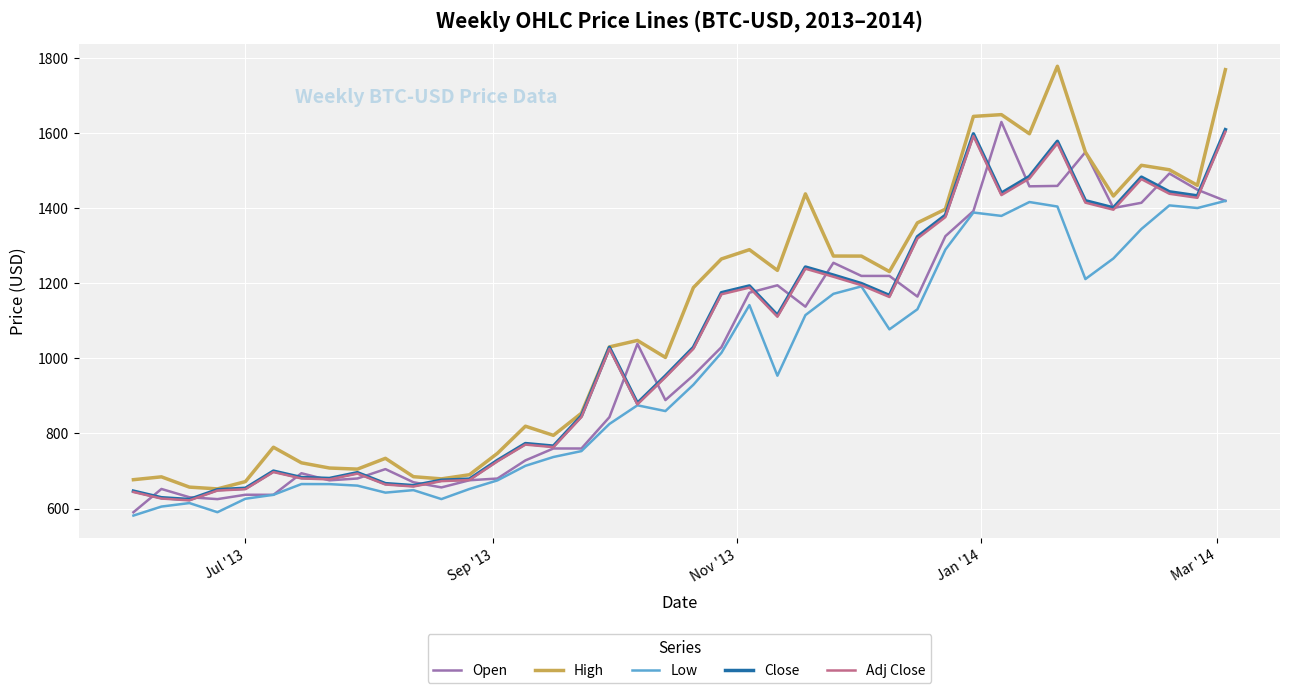

Which series has the widest spread of values?

High